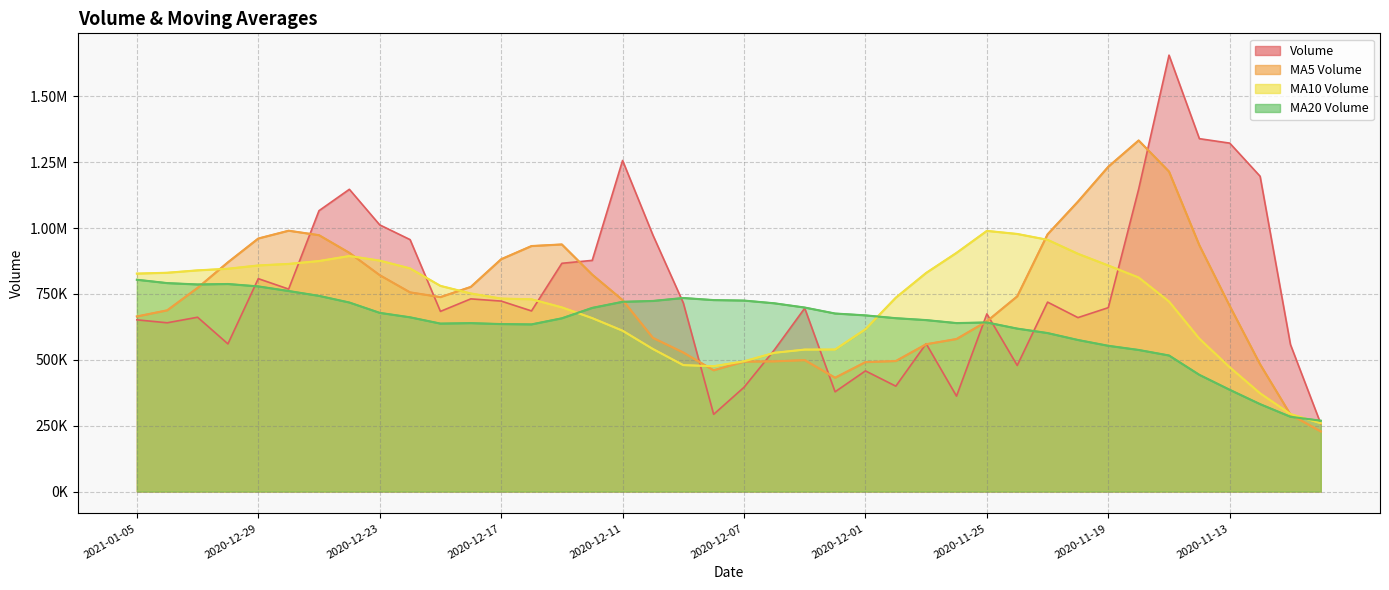

What is the label of the 1st point from the left?

2021-01-05